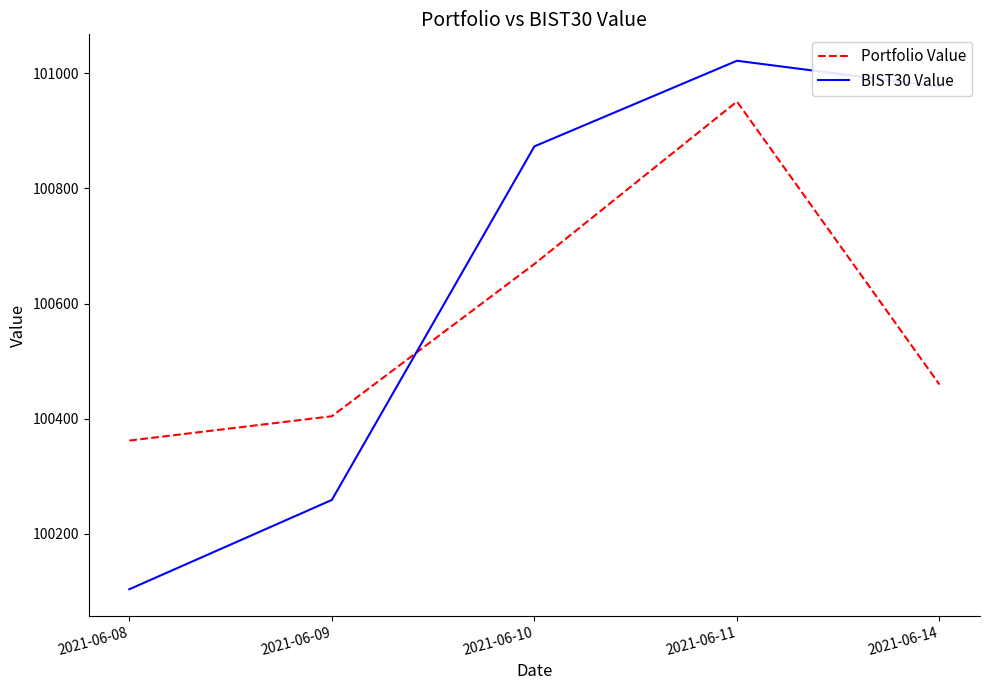

In BIST30 Value, how many points are higher than both neighbors (excluding endpoints)?

1